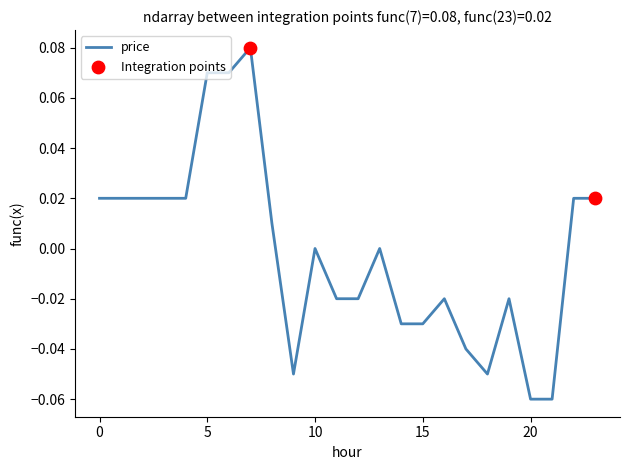

Is this an area chart (filled region under the line)?

No